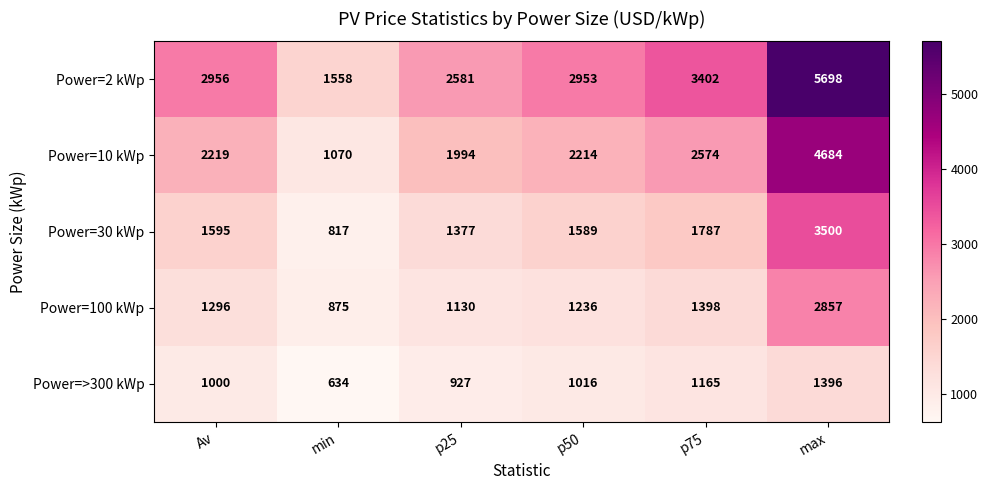

Which series has the largest total across all categories?

Power=2 kWp